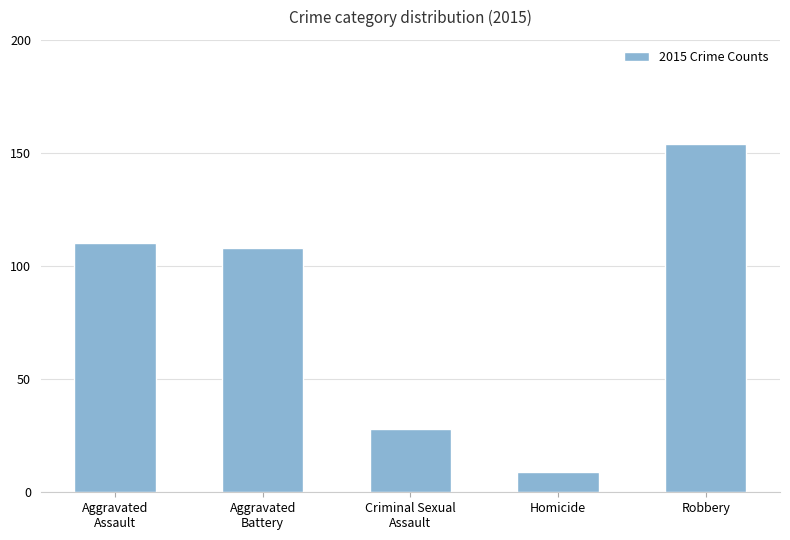

The chart shows a value of 238 at Robbery. True or false?

False